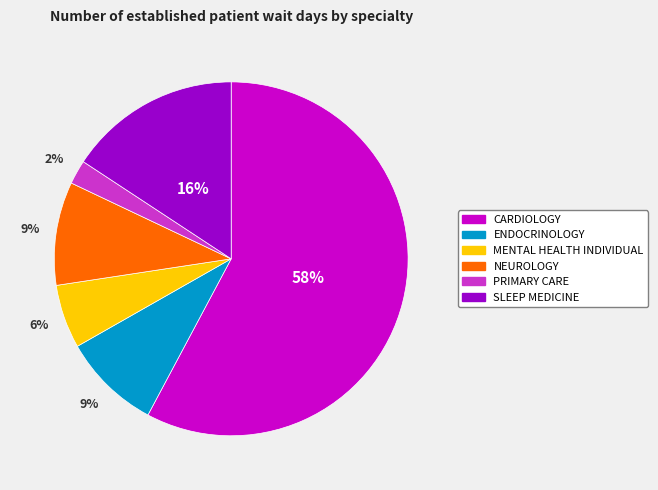

To the nearest percent, what is the difference between the PRIMARY CARE and CARDIOLOGY slice percentages?

56%